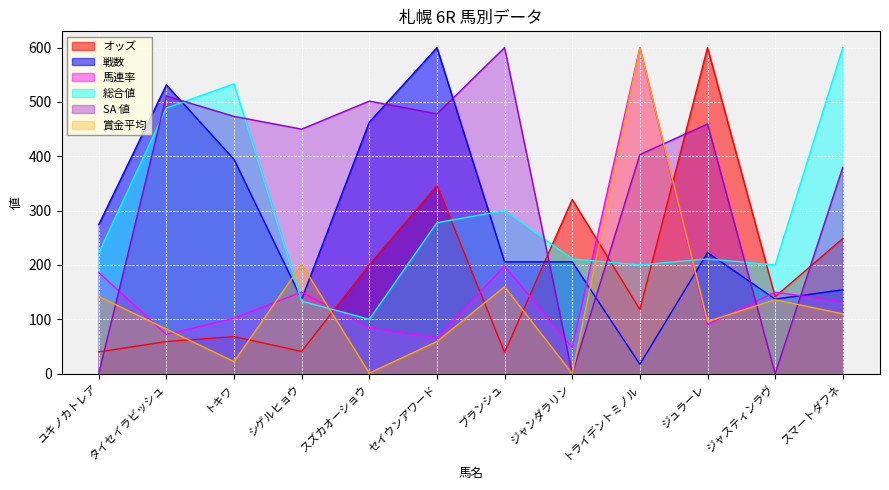

True or false: オッズ has a value of 39.9 at ユキノカトレア.

True